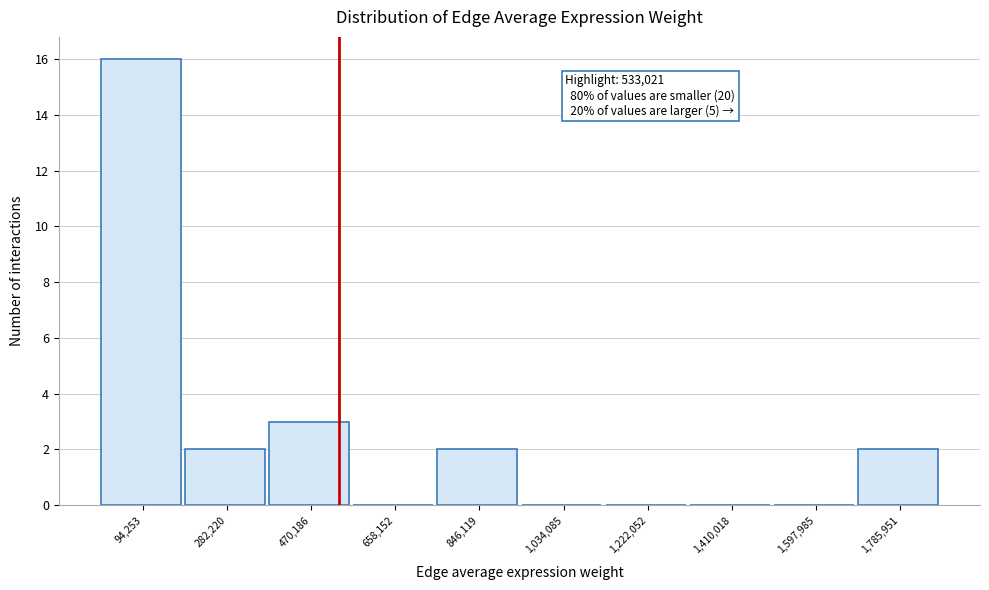

Which range on the x-axis has the tallest bar?

0 to 180000